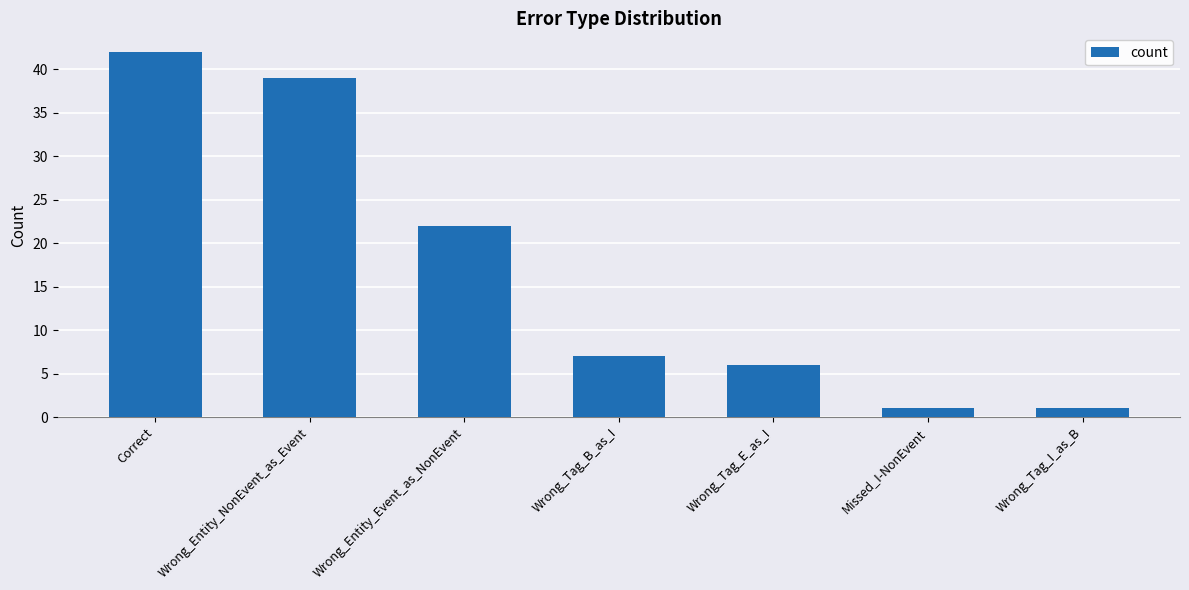

Reading right to left, list all the values displayed in this chart.

1	1	6	7	22	39	42